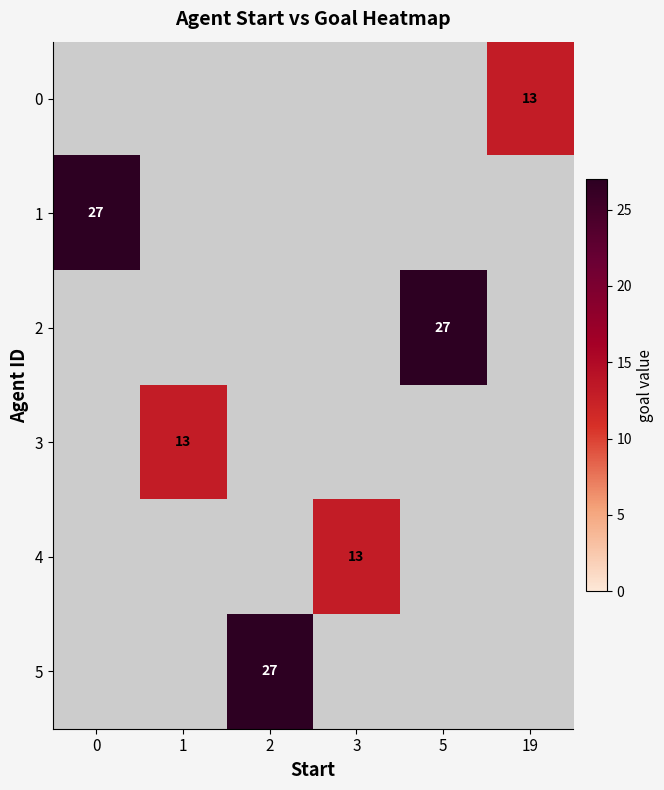

Is it true that 5 equals 27 at 2?

True